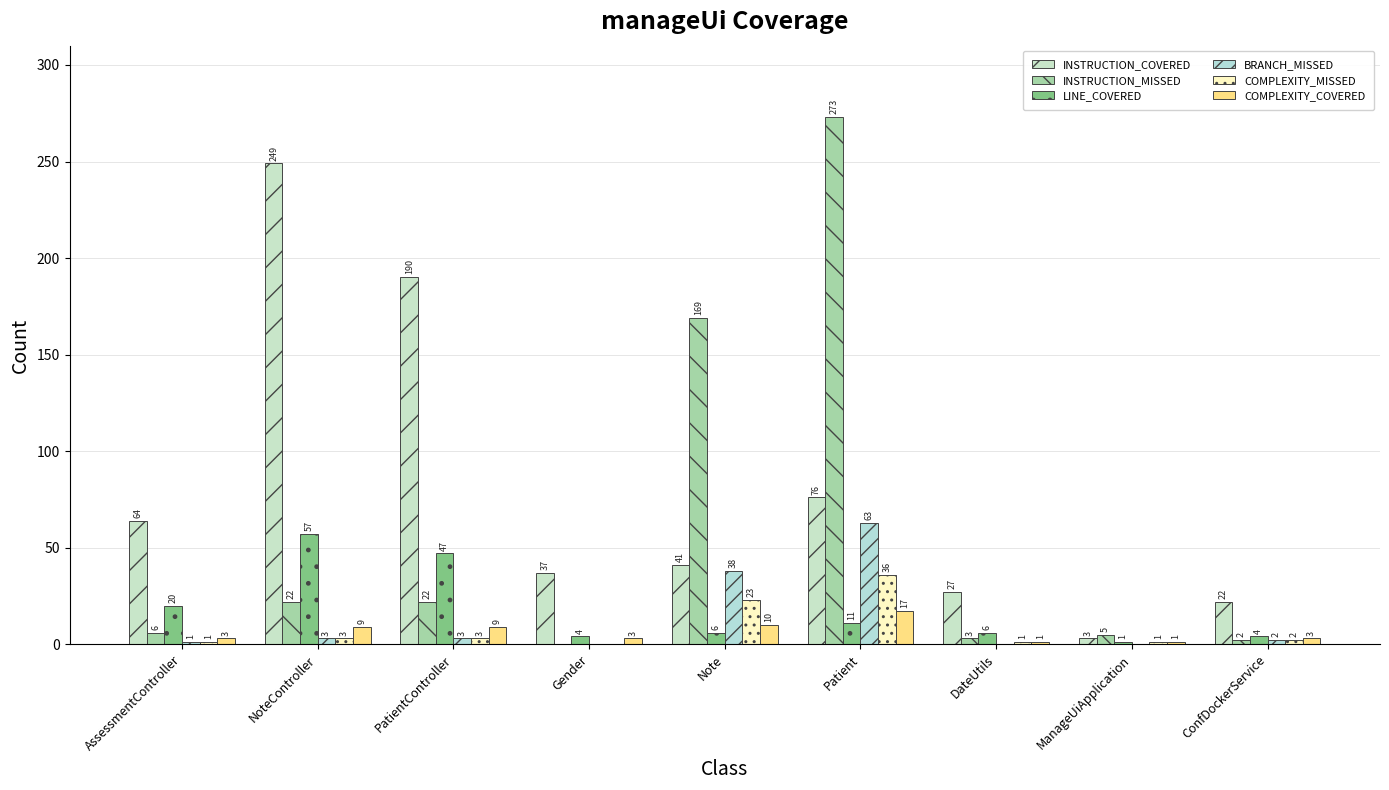

What is the approximate value of INSTRUCTION_MISSED at AssessmentController, to the nearest 10?

10